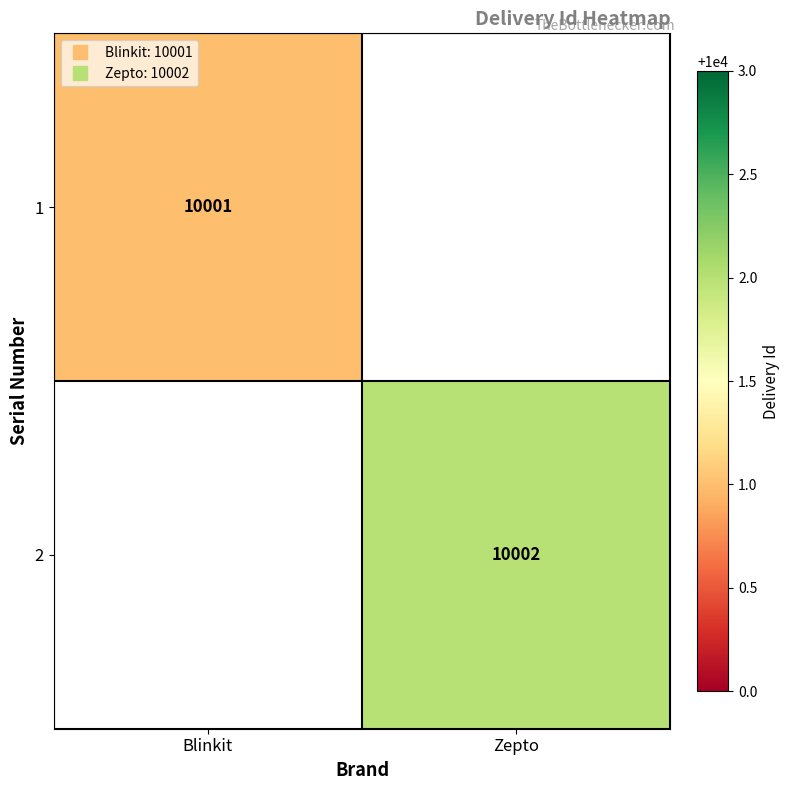

How many distinct data groups are displayed?

2